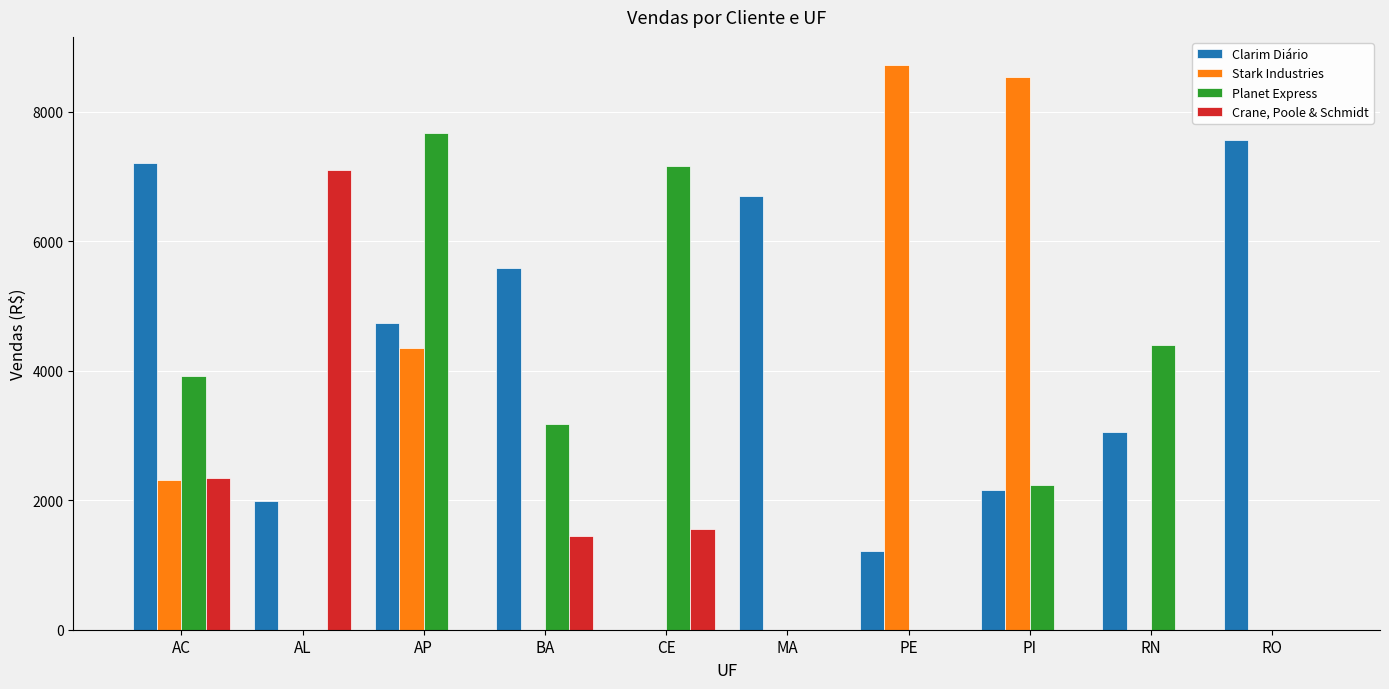

What is the sum of all Clarim Diário values?

40218.8